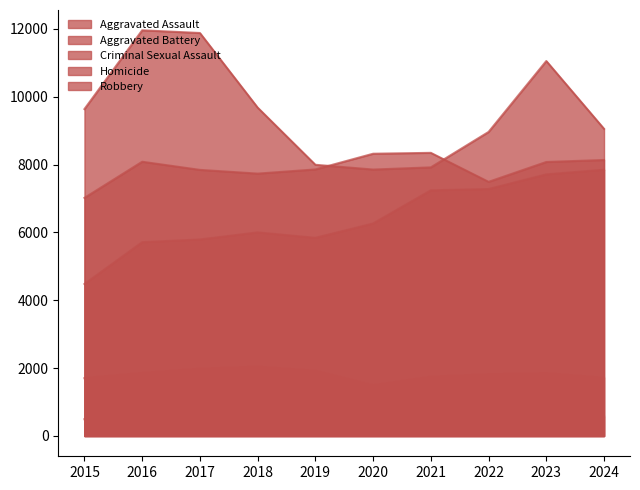

At which label does Criminal Sexual Assault reach its minimum?

2020